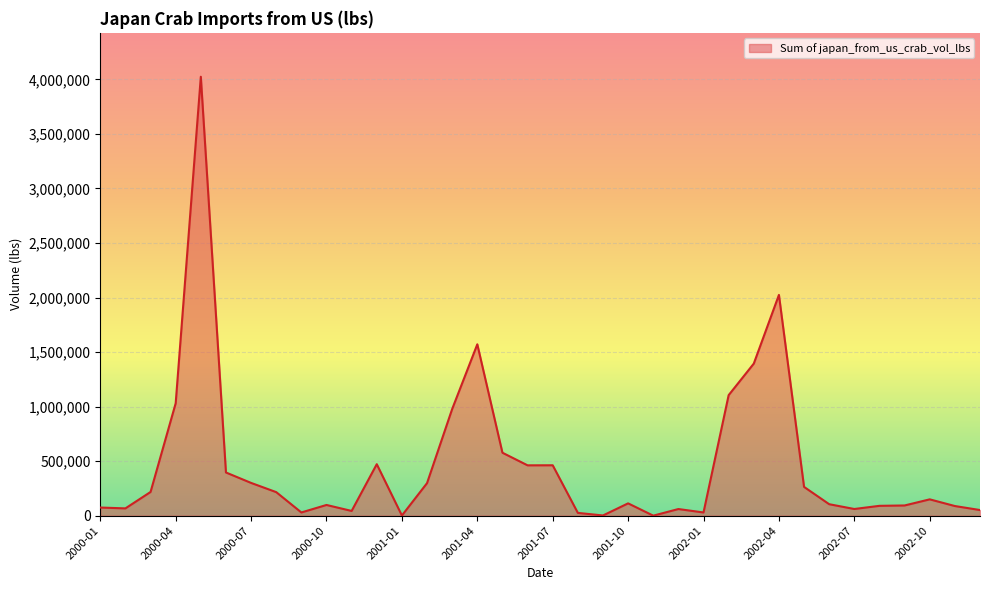

What is the greatest value displayed?

4024458.9